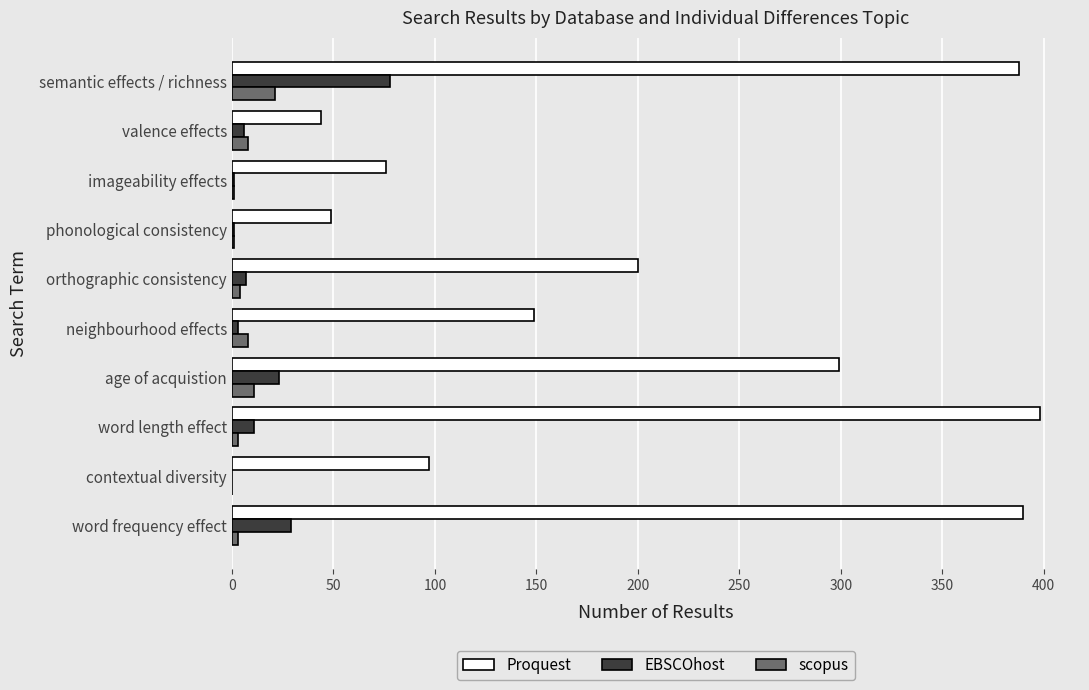

How many distinct data groups are displayed?

3